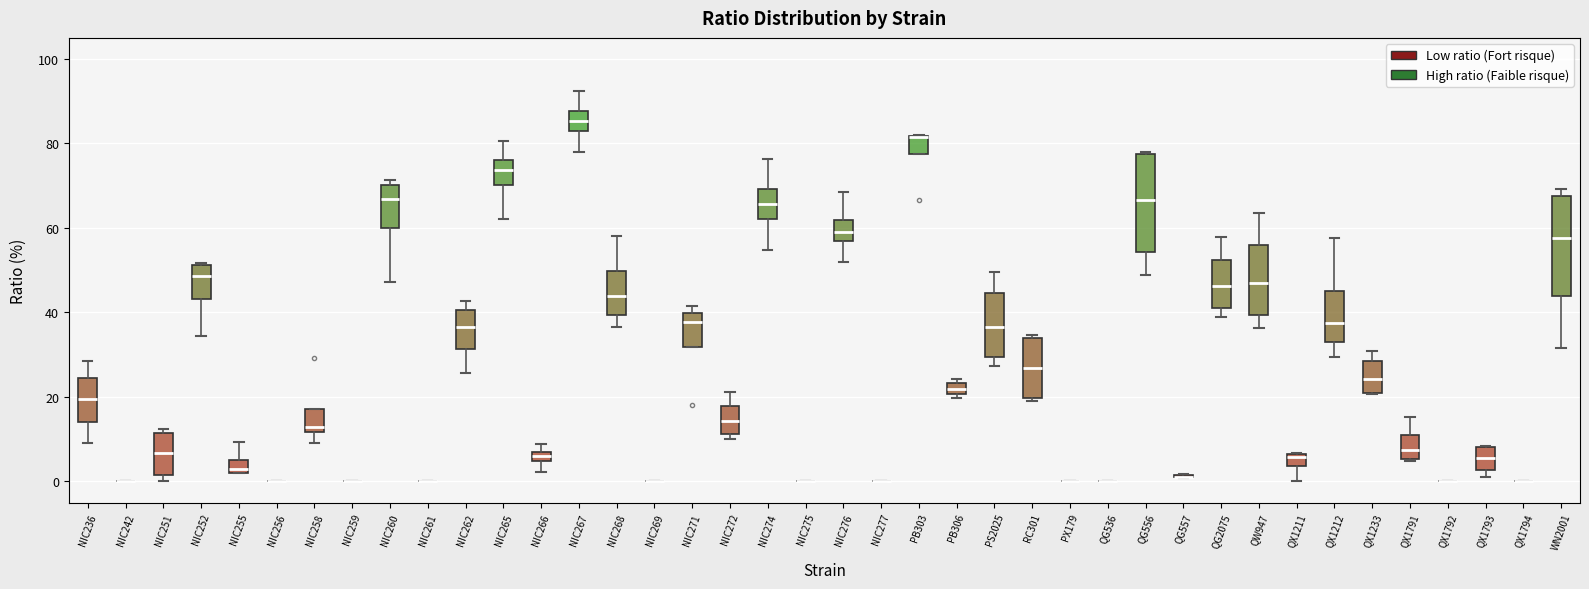

Where is the lower edge of the box for NIC272 on the y-axis? The values are not printed on the chart, so give them approximately, as read against the axis.

12